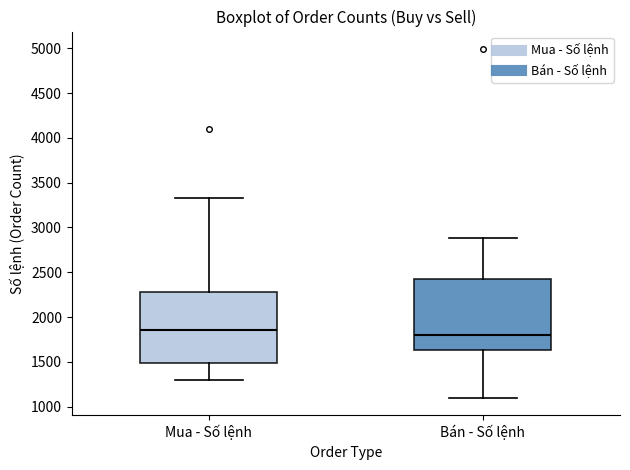

Reading left to right, transcribe this box plot: for each box, give where its median line is, the range the box spans, and where its two whiskers end, as read against the y-axis. The values are not printed on the chart, so give them approximately, as read against the axis.

Mua - Số lệnh: median 1850, box 1500 to 2300, whiskers 1300 to 3350
Bán - Số lệnh: median 1800, box 1650 to 2400, whiskers 1100 to 2900